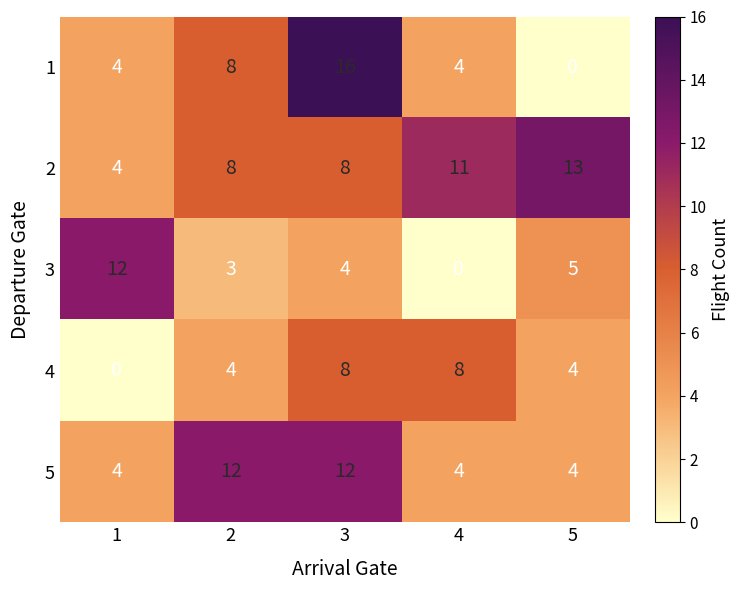

What is the average value of the 2 series?

9